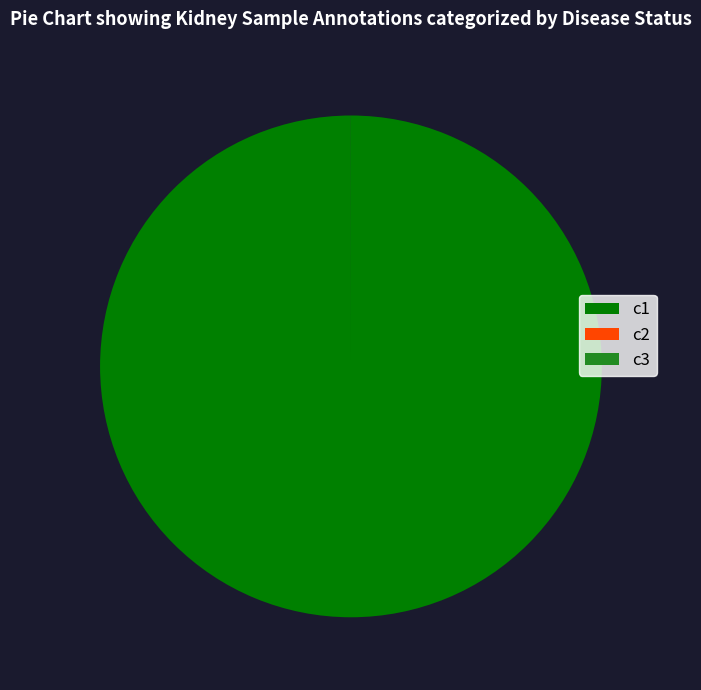

The c1 slice represents 100% of the pie. True or false?

True